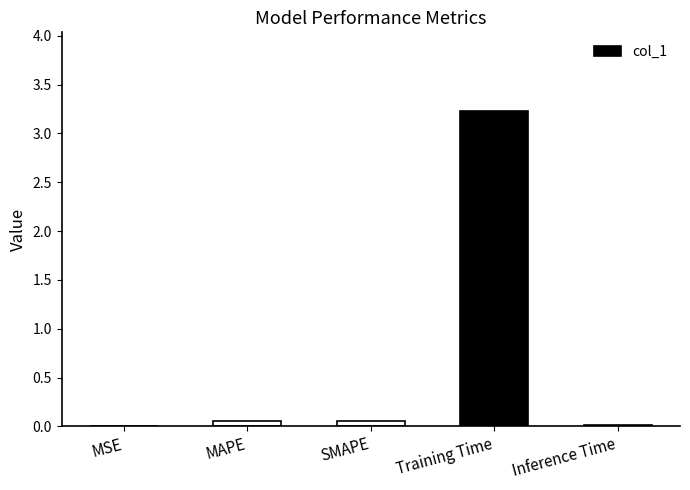

What is the maximum value shown in the chart?

3.2